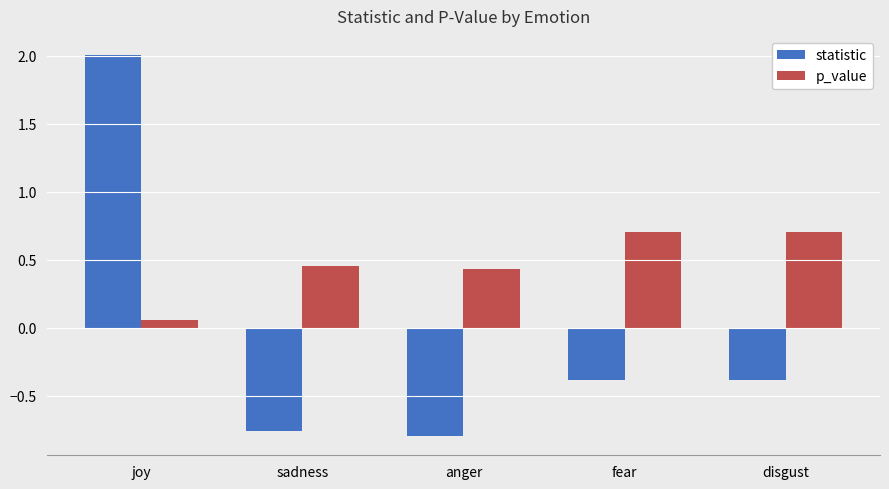

What are all the series names shown in the legend?

statistic, p_value